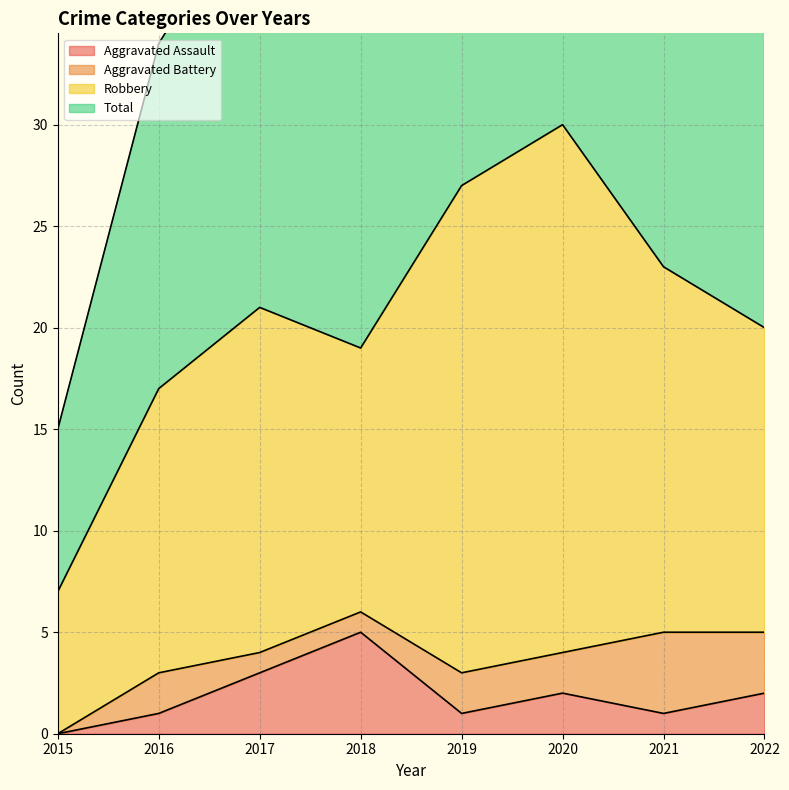

The value of Aggravated Assault at 2017 is 1. True or false?

False